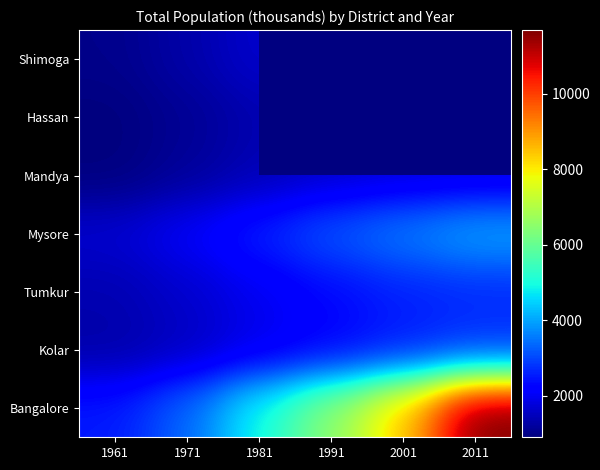

At how many categories does at least one series exceed 6702?

2